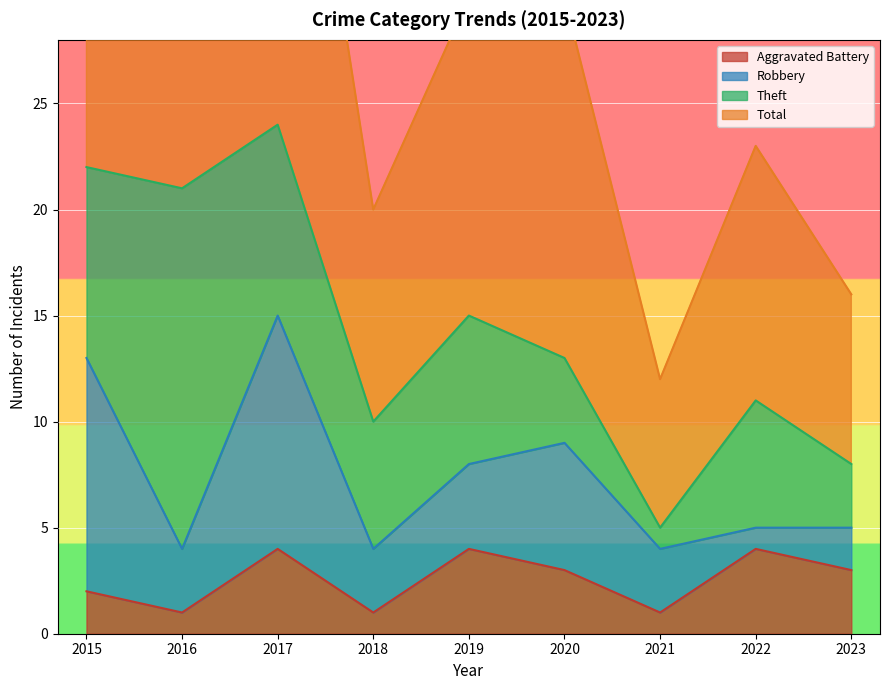

Does the chart display data point markers on the line(s)?

No